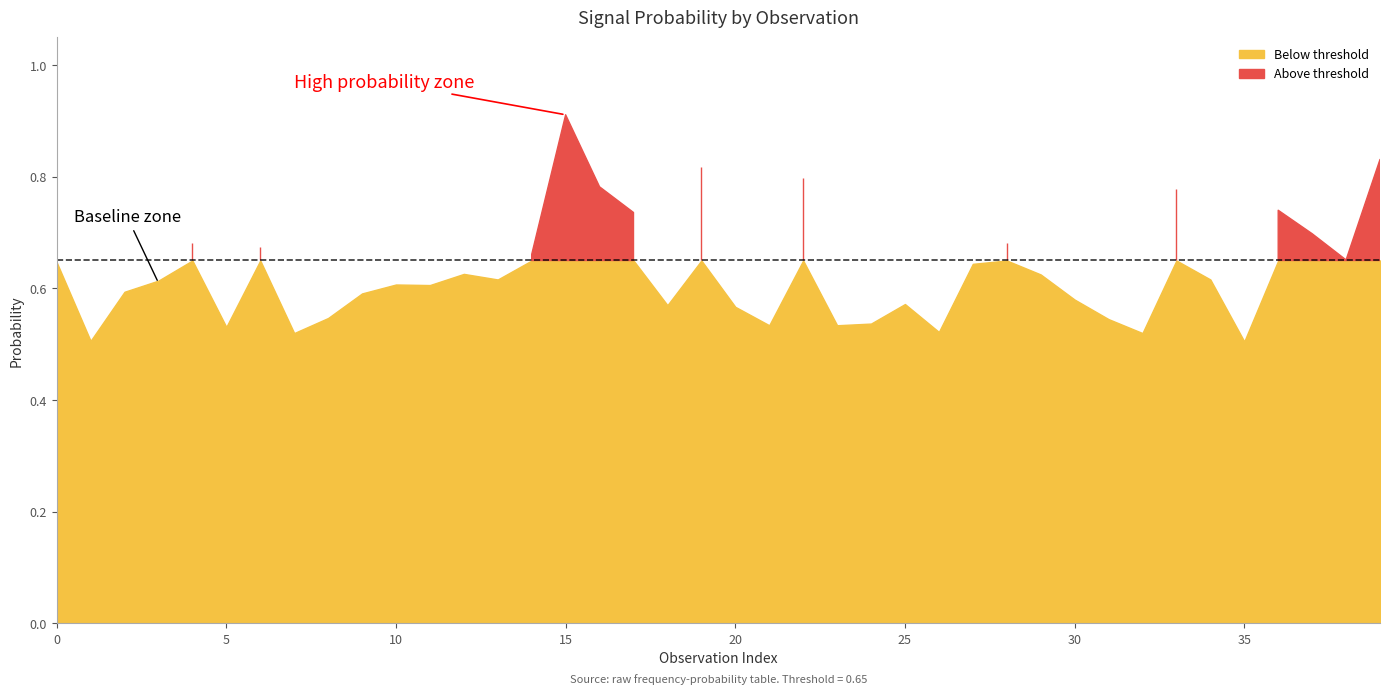

True or false: probability has more than 1 interior local peaks.

True